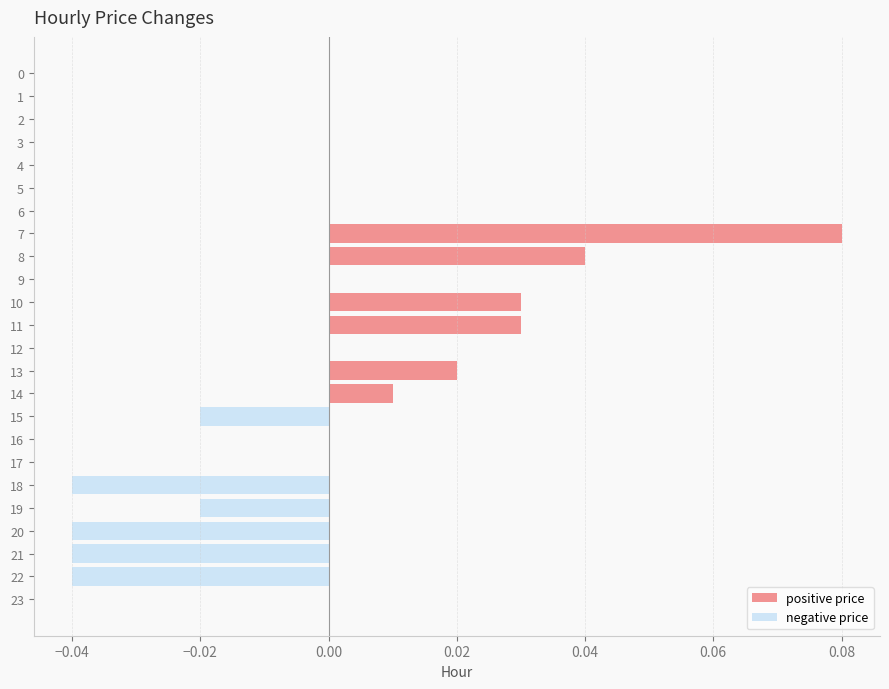

Which series has the widest spread of values?

positive price